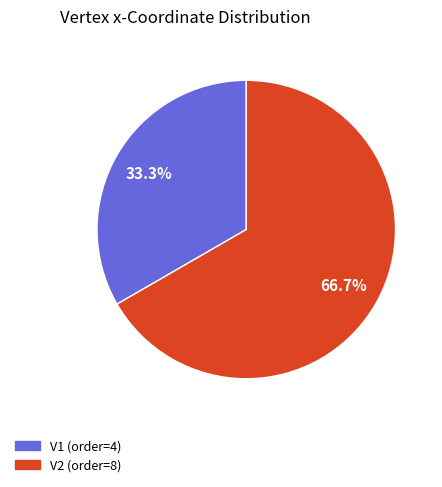

Do V1 and V2 together represent more than half of the pie?

Yes